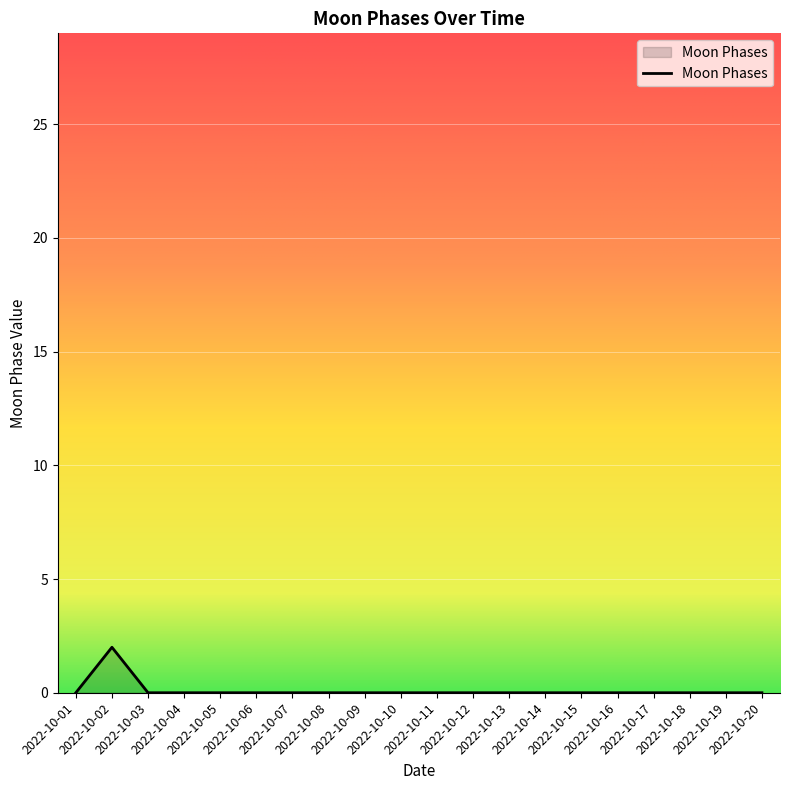

Where is the first local maximum?

2022-10-02